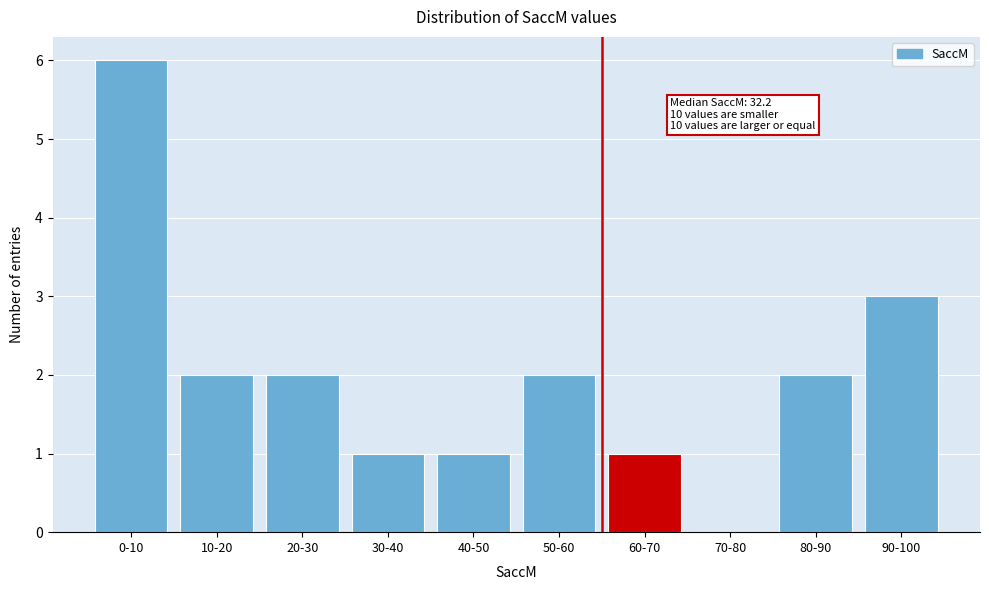

Reading left to right, what are all the values shown in this chart?

0-10=6	10-20=2	20-30=2	30-40=1	40-50=1	50-60=2	60-70=1	70-80=0	80-90=2	90-100=3